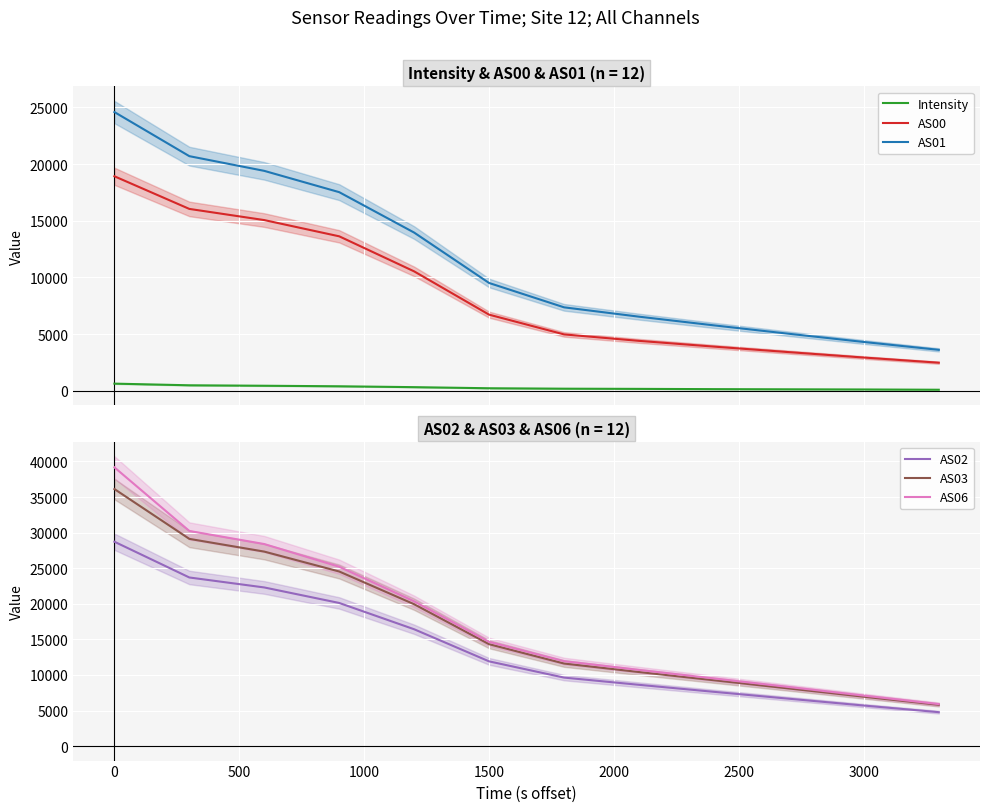

How many lines are shown in the chart?

6